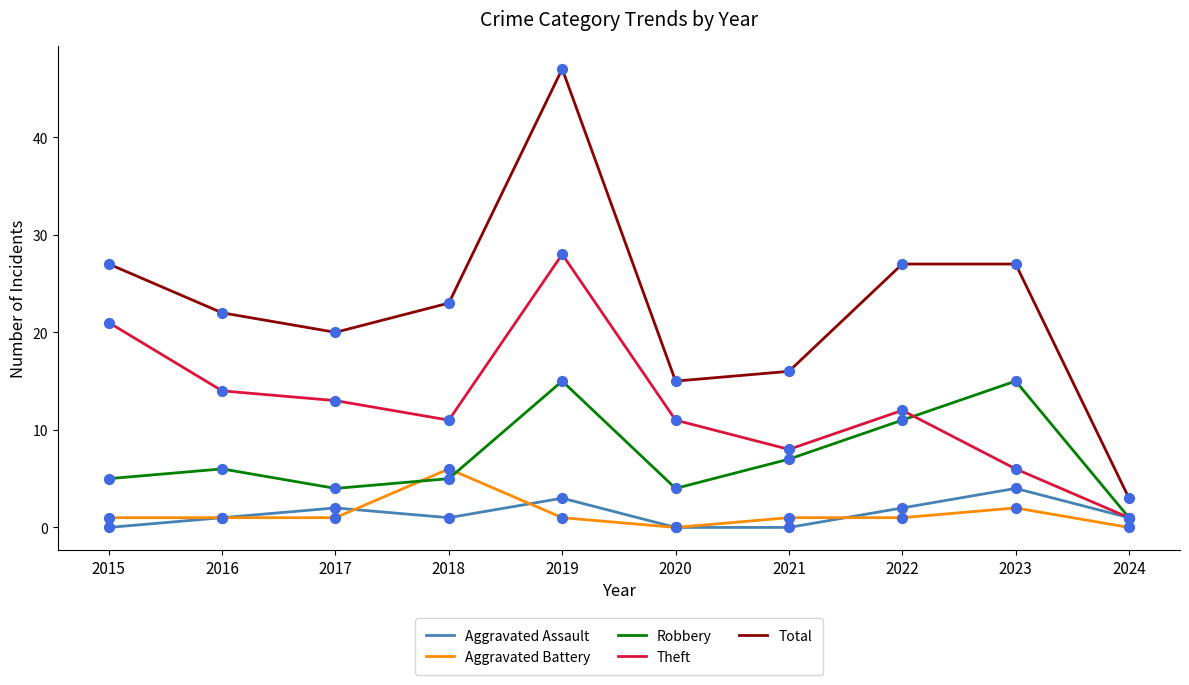

Between 2019 and 2023, which series saw the biggest shift?

Theft